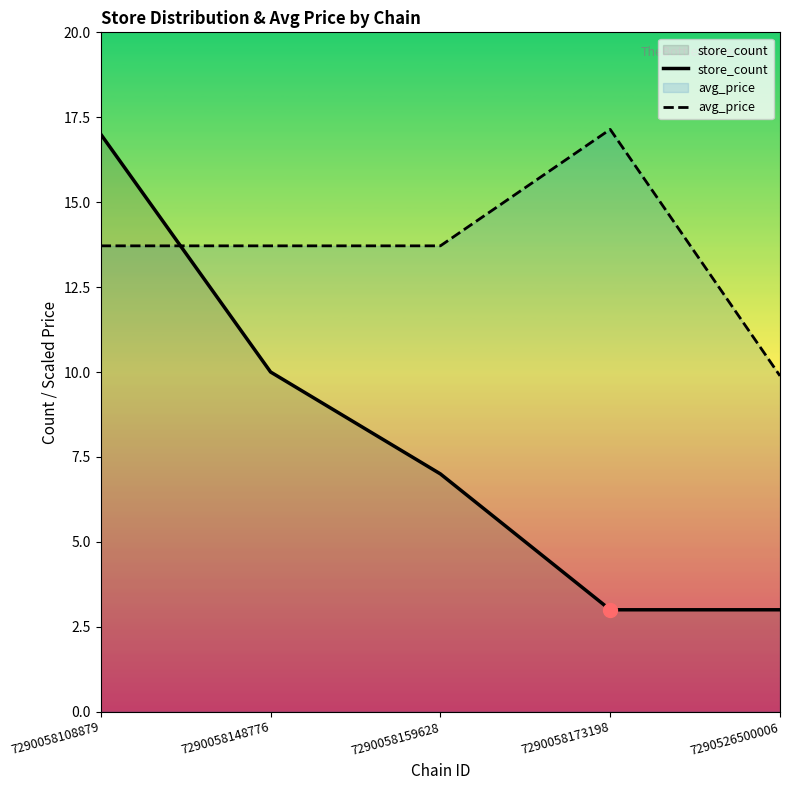

Which series has the widest spread of Y values?

store_count